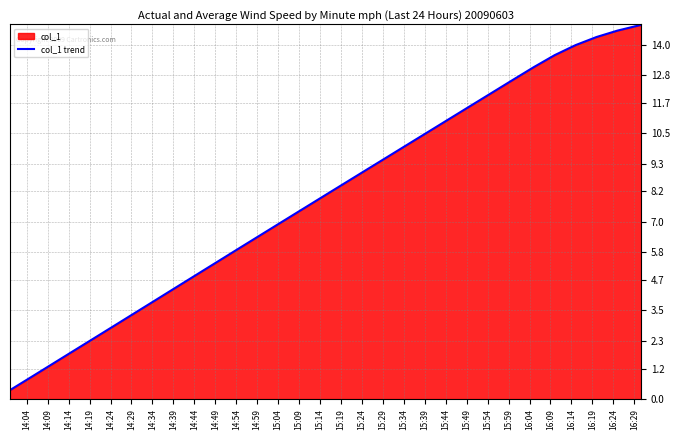

What is the smallest value displayed?

0.4